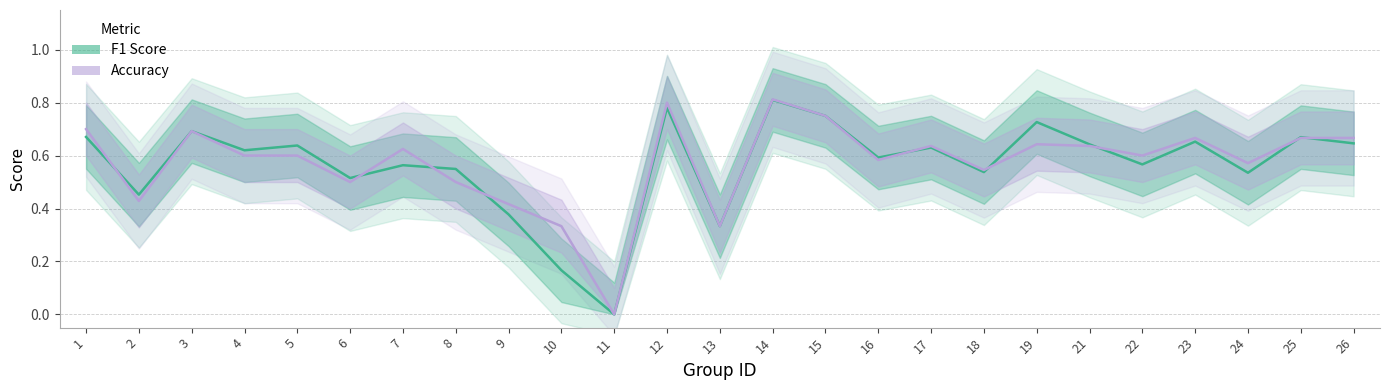

Which series has the largest range (max minus min)?

Accuracy